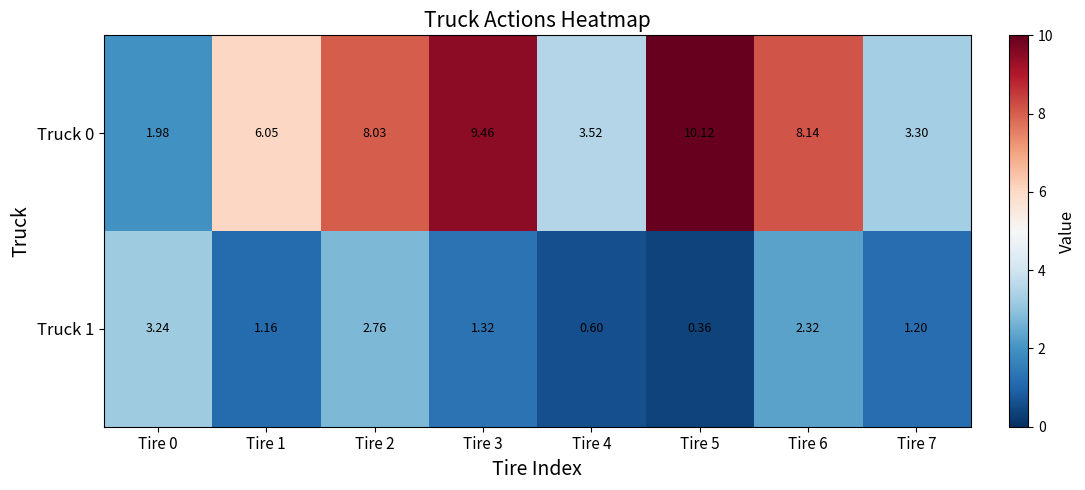

Is the value of Truck 0 at Tire 5 greater than the value of Truck 1 at Tire 7?

Yes